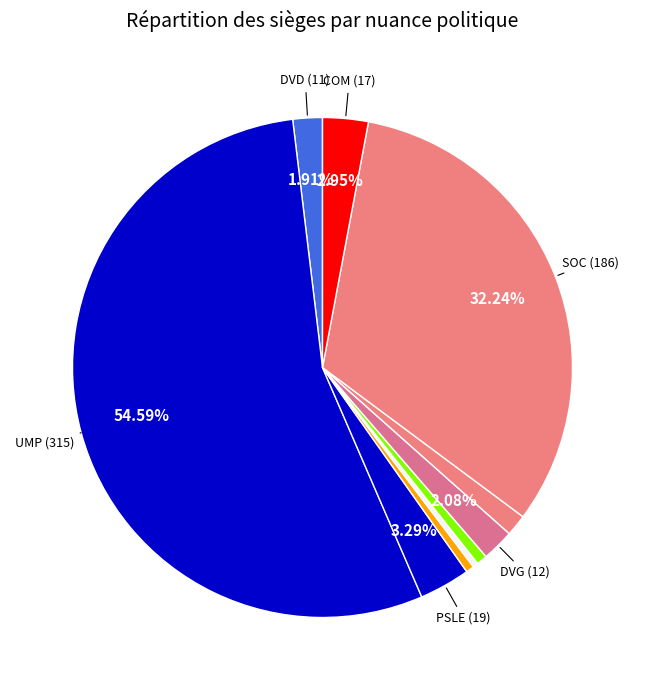

Count the number of slices in the pie.

10